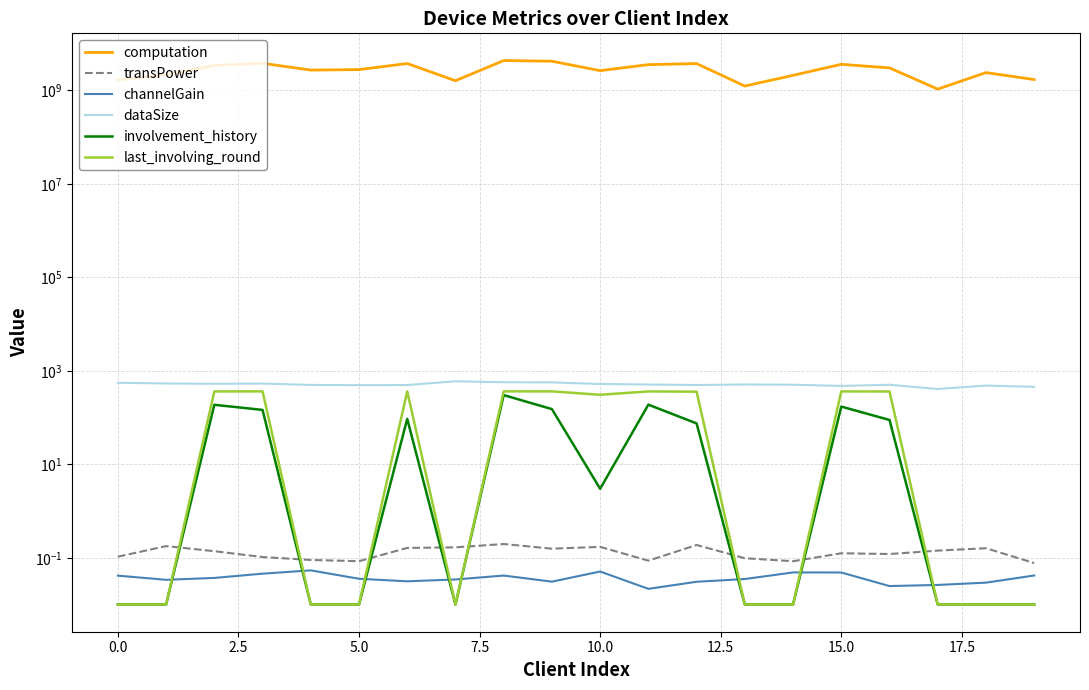

What are all the series names shown in the legend?

computation, transPower, channelGain, dataSize, involvement_history, last_involving_round